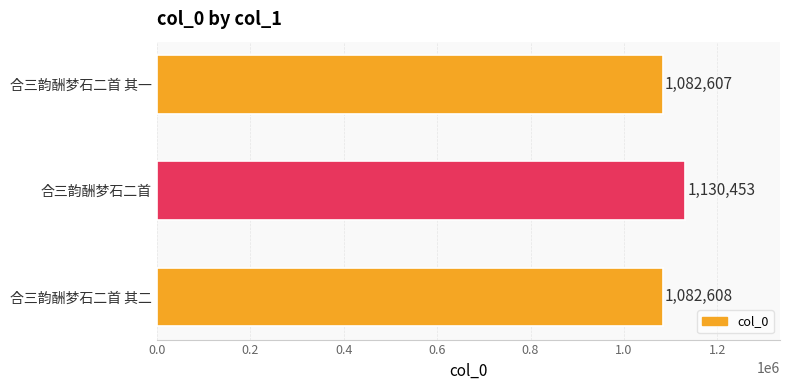

True or false: the data shows 1768364 at 合三韵酬梦石二首 其一.

False